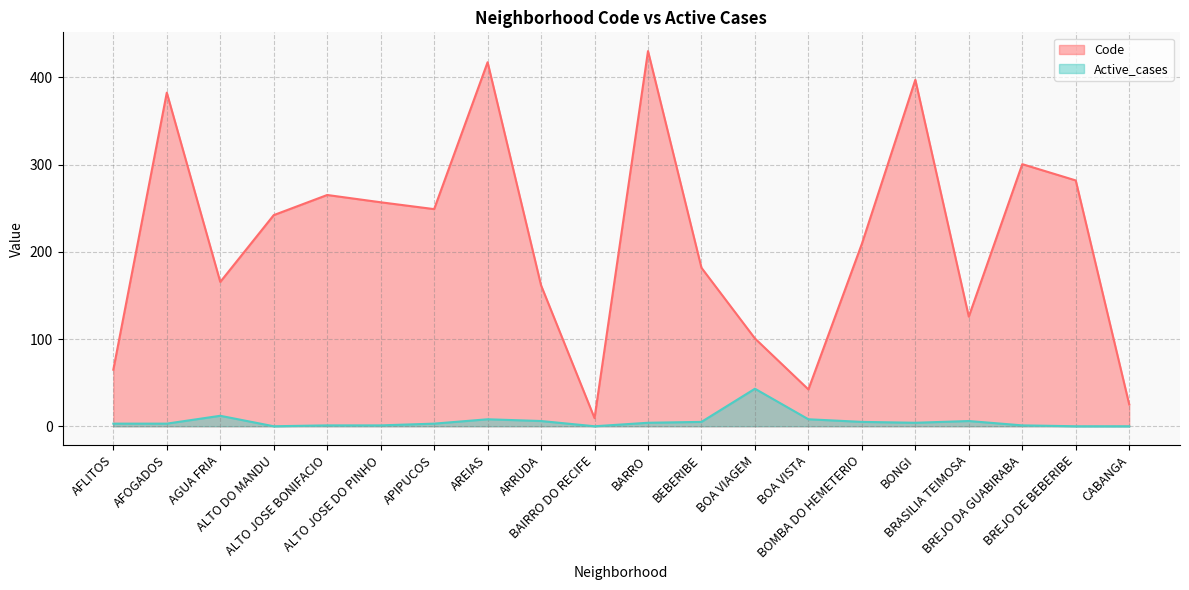

List the series in order of their overall mean, lowest first.

Active_cases, Code